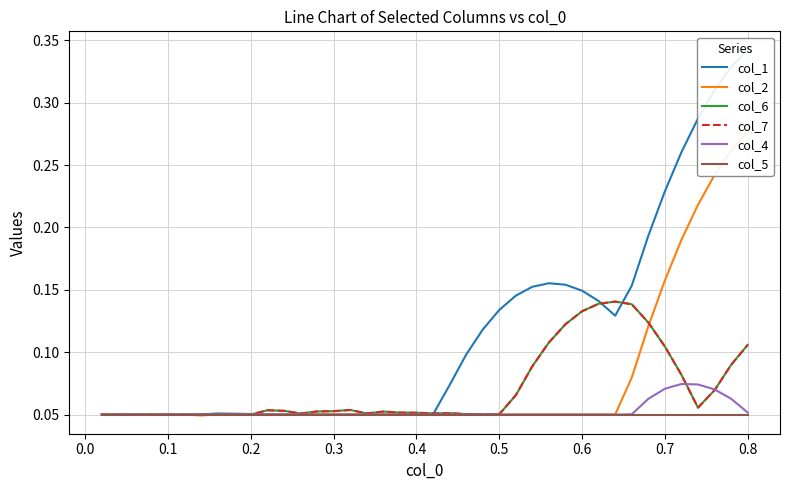

True or false: col_2 and col_1 intersect in this chart.

False